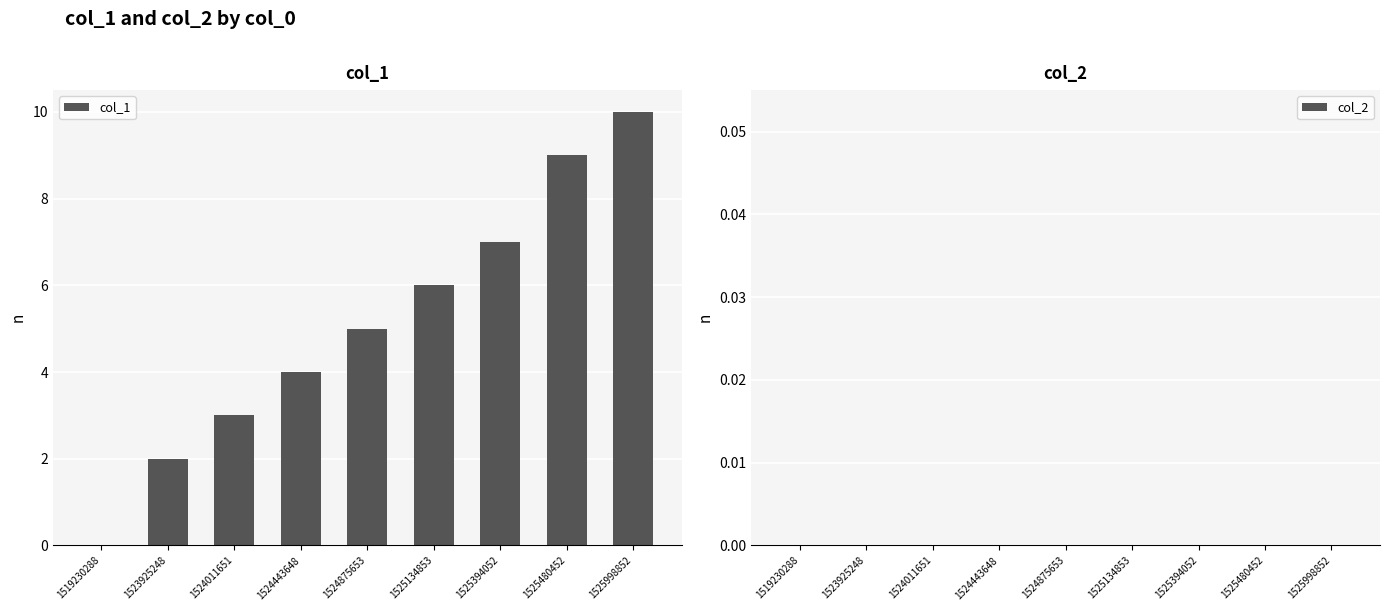

Approximately how many times larger is the value at 1523925248 compared to 1524875653?

0.4